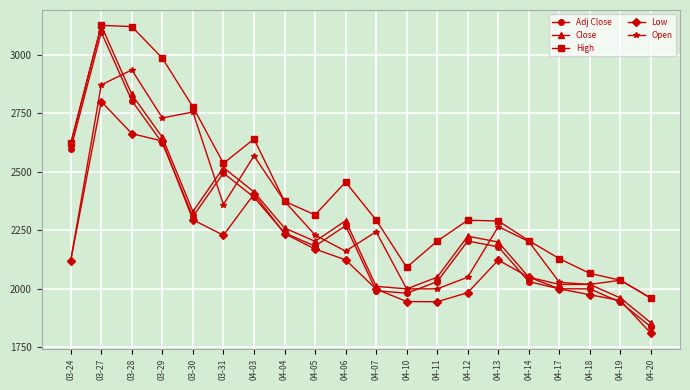

True or false: Low and High cross at least once.

False